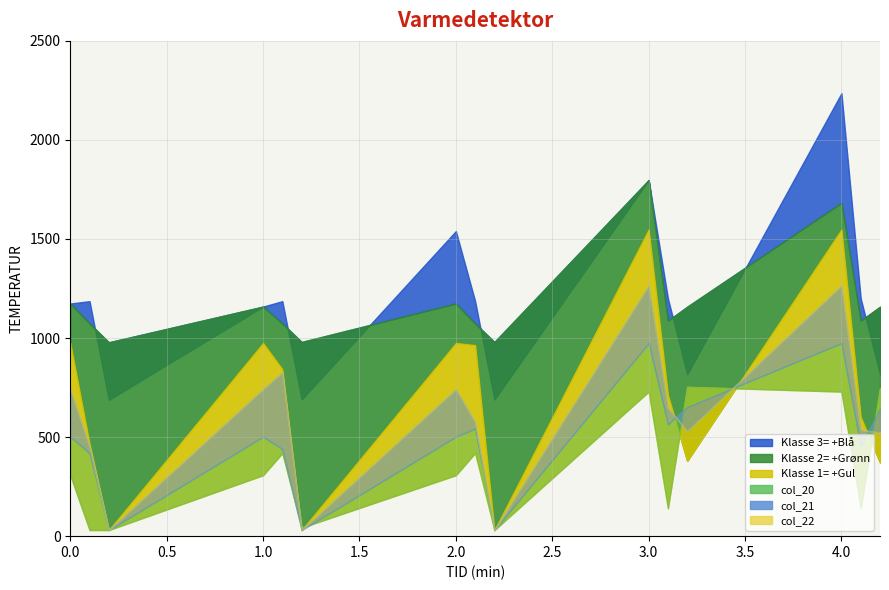

True or false: col_14 and col_20 intersect in this chart.

False